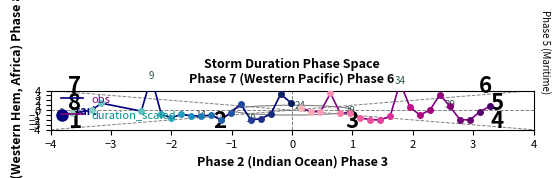

Rank the series by their average value, from lowest to highest.

obs, duration_scaled